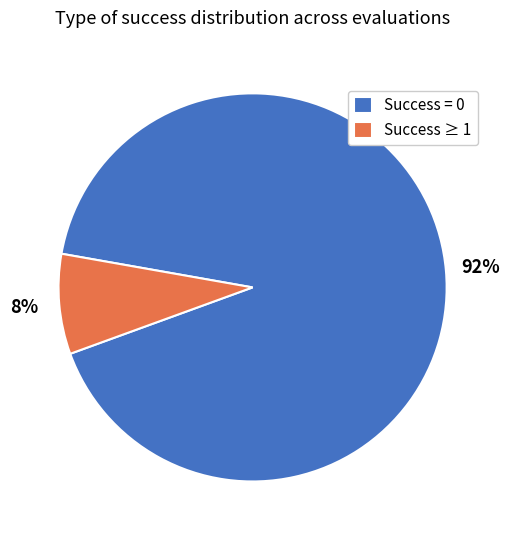

Rank the categories by value from lowest to highest.

Success ≥ 1, Success = 0